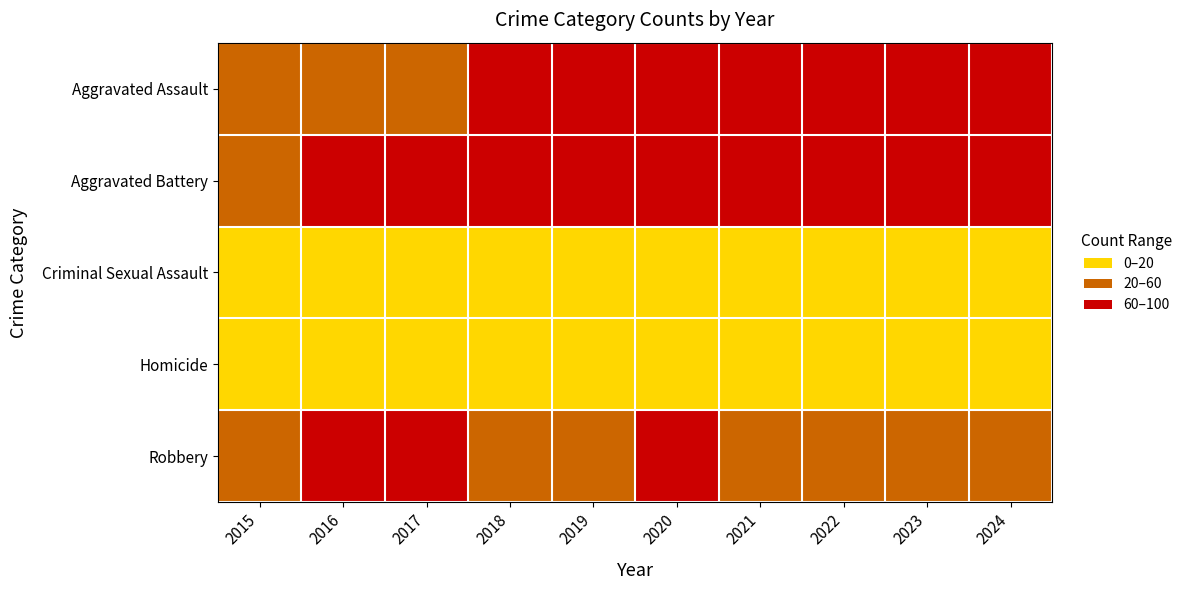

Reading left to right, transcribe all the data shown in this chart.

Aggravated Assault: 2015=44	2016=46	2017=47	2018=60	2019=64	2020=67	2021=70	2022=66	2023=76	2024=68
Aggravated Battery: 2015=57	2016=76	2017=70	2018=65	2019=77	2020=77	2021=96	2022=69	2023=61	2024=75
Criminal Sexual Assault: 2015=7	2016=14	2017=19	2018=12	2019=15	2020=10	2021=6	2022=7	2023=10	2024=11
Homicide: 2015=4	2016=1	2017=3	2018=12	2019=1	2020=5	2021=18	2022=12	2023=7	2024=9
Robbery: 2015=56	2016=62	2017=72	2018=55	2019=35	2020=65	2021=34	2022=30	2023=48	2024=51